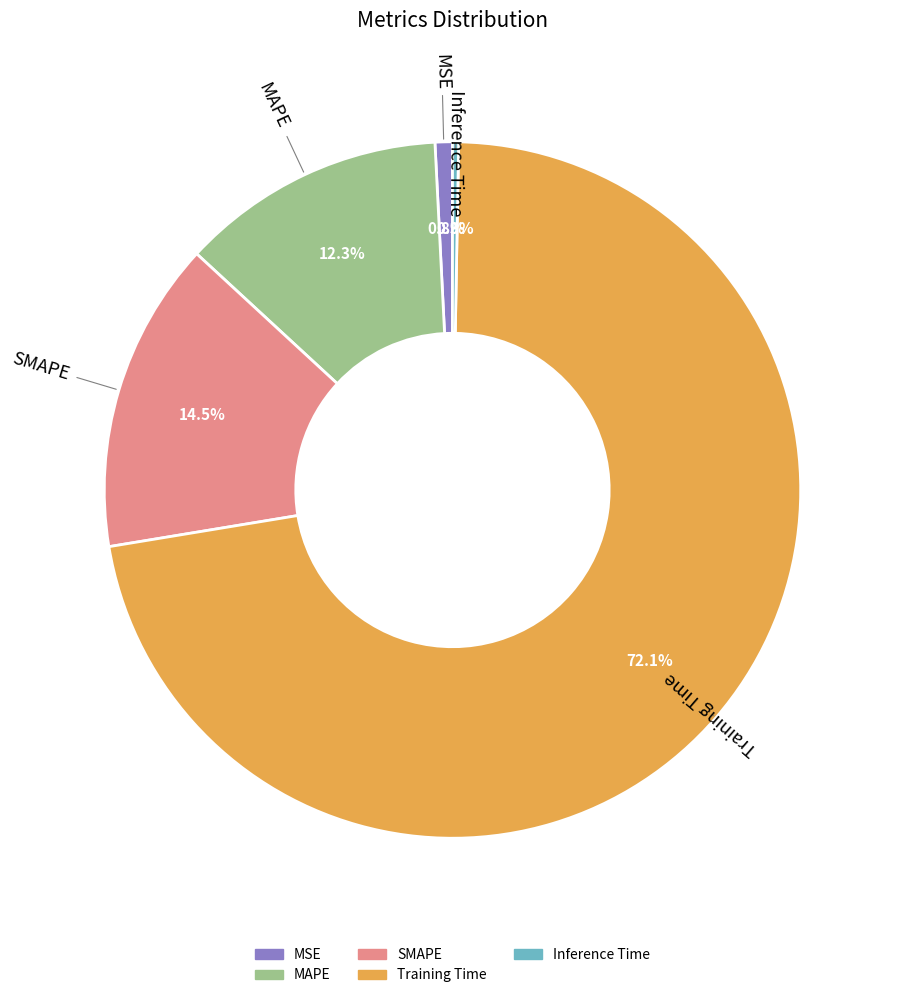

What is the largest slice in the pie chart?

Training Time